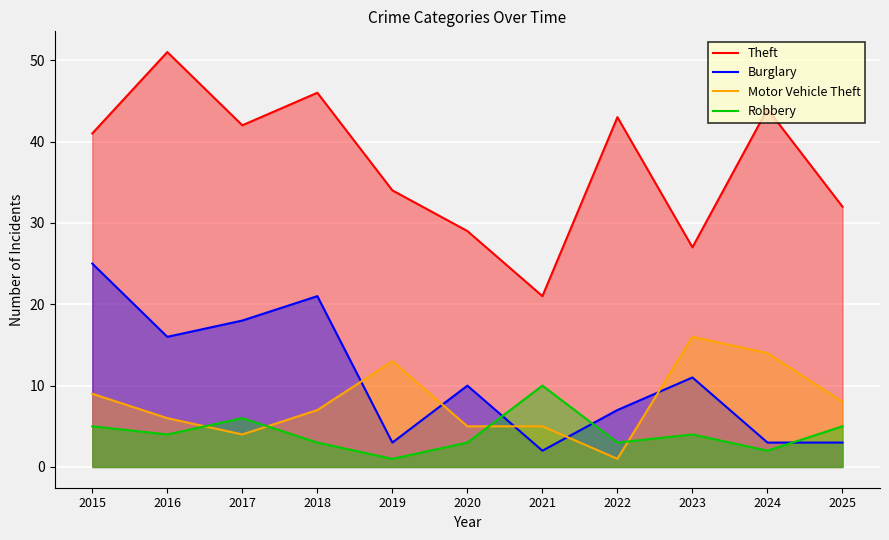

What is the spread (max minus min) of values at 2022?

42